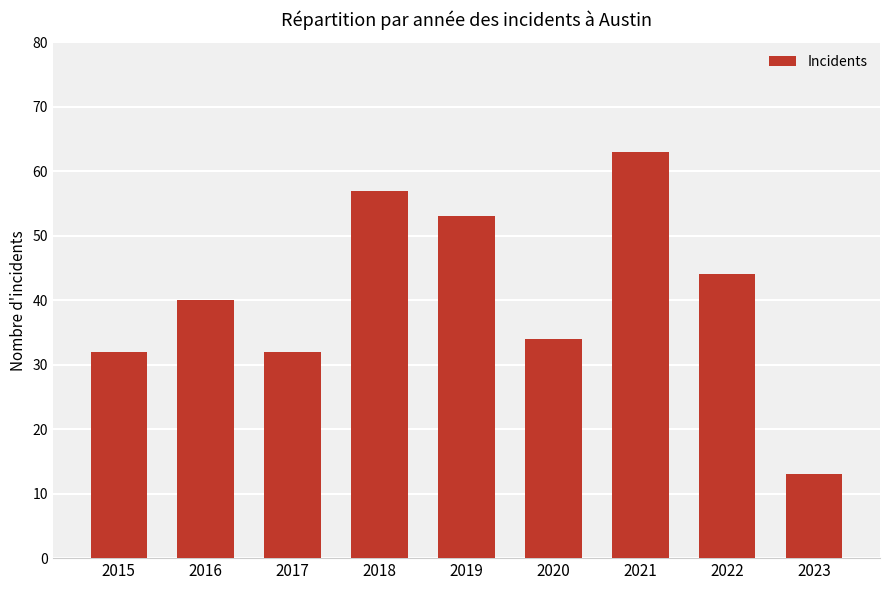

Read the value at 2016.

40